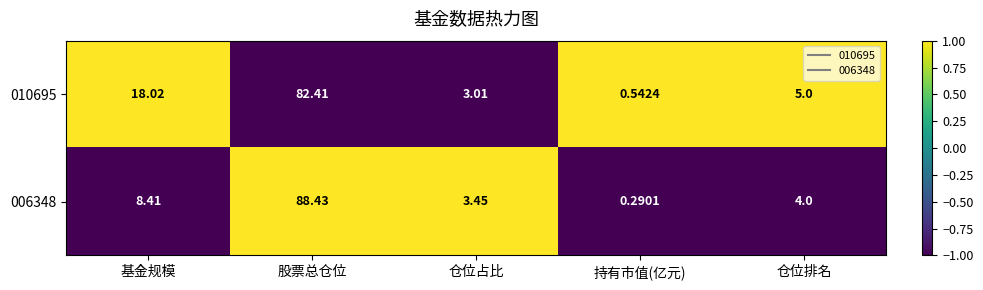

What is the spread (max minus min) of values at 股票总仓位?

6.0